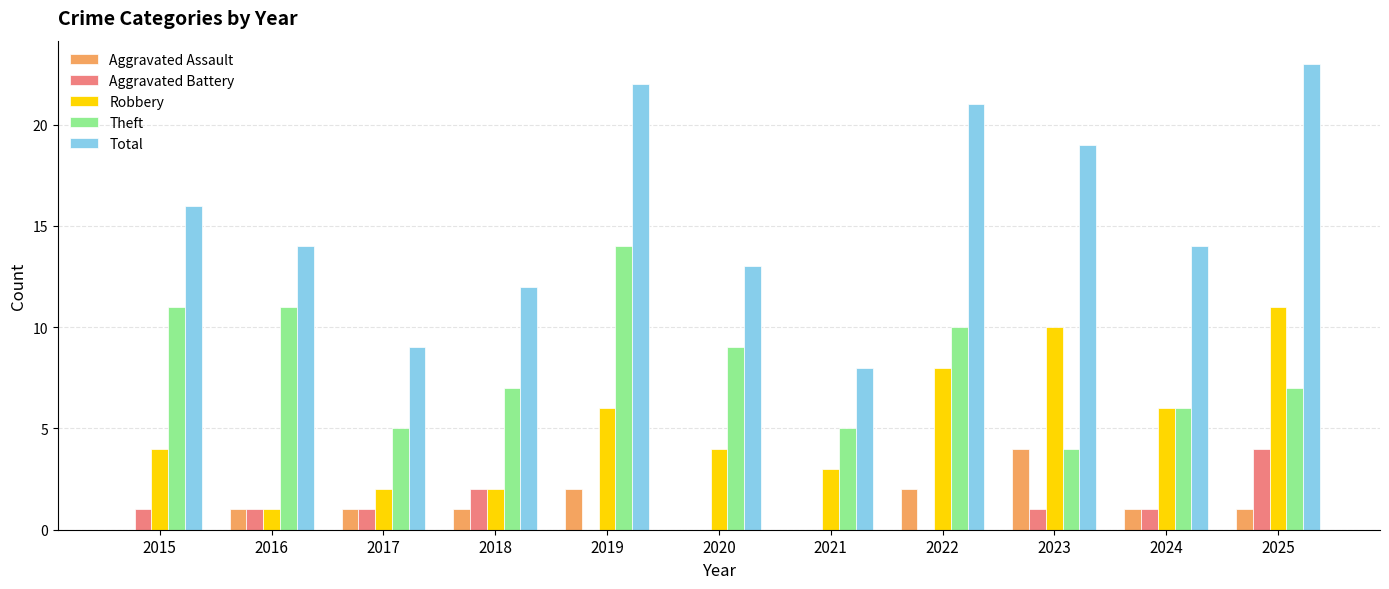

What is the sum of all Aggravated Assault values?

13